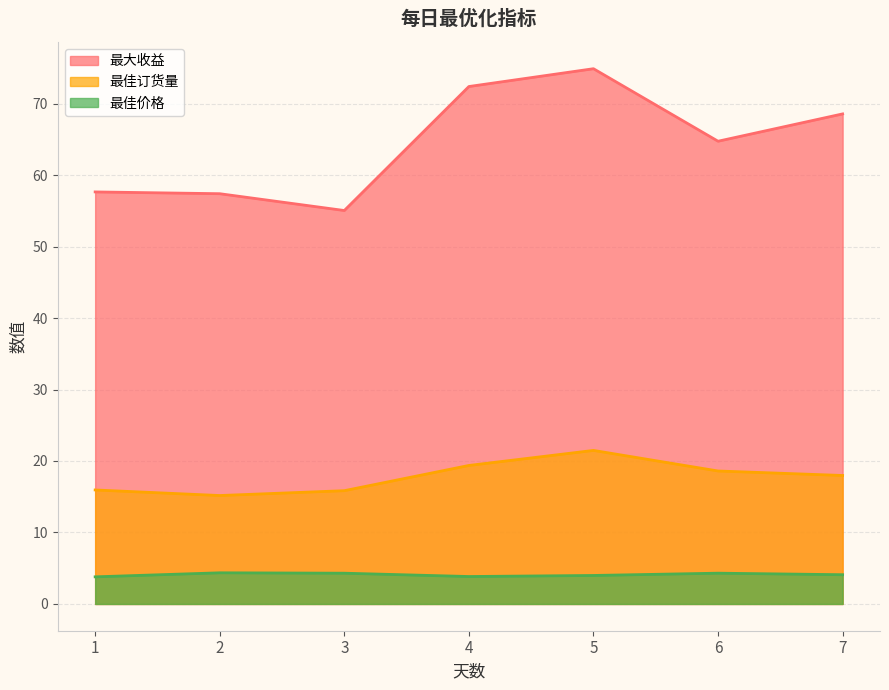

The 最佳价格 series shows 4.4 at 2. True or false?

True